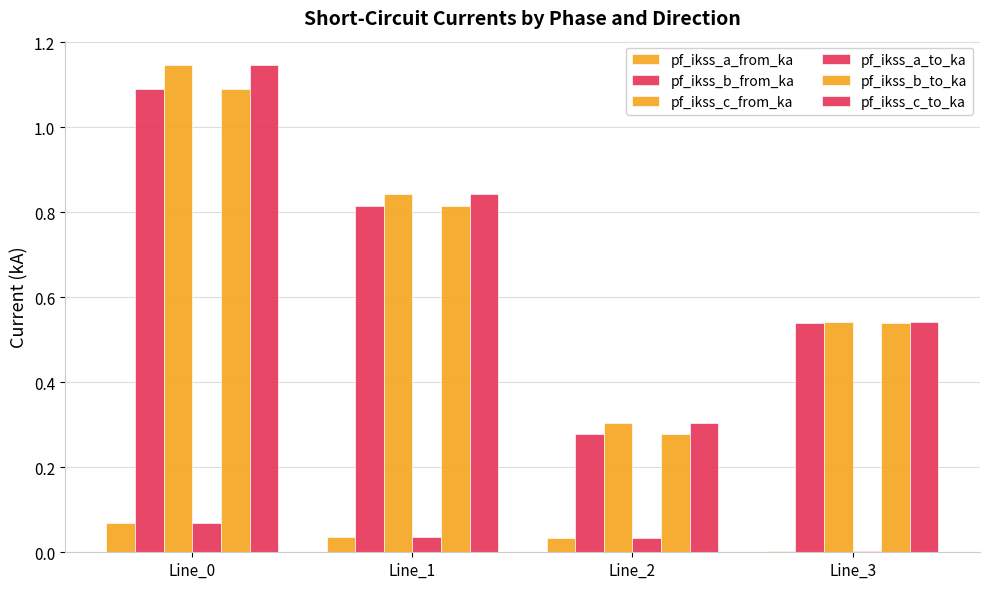

Is it true that pf_ikss_c_to_ka equals 0.7 at Line_3?

False